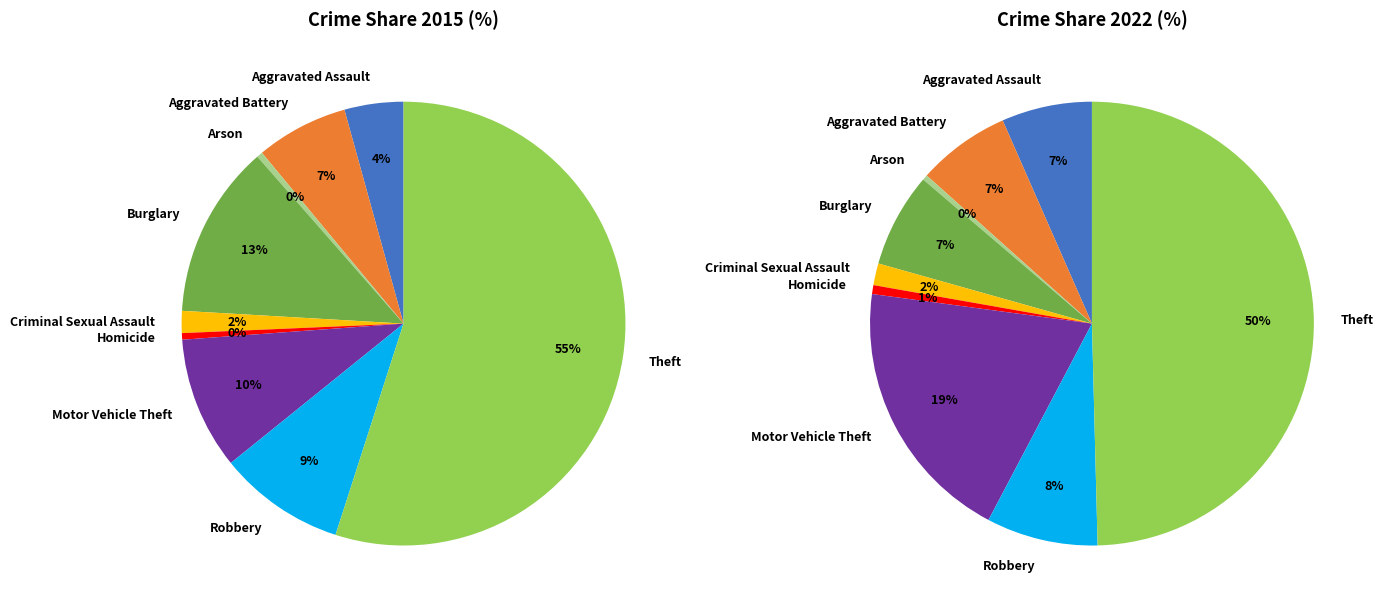

How many slices are in this pie chart?

9